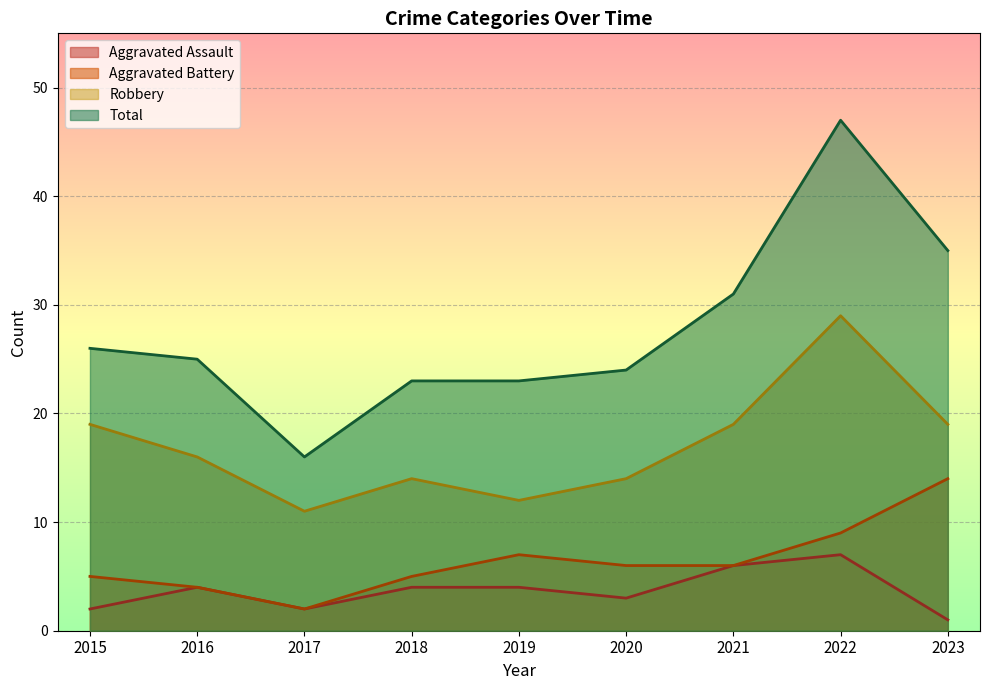

The value of Aggravated Assault at 2016 is 1. True or false?

False